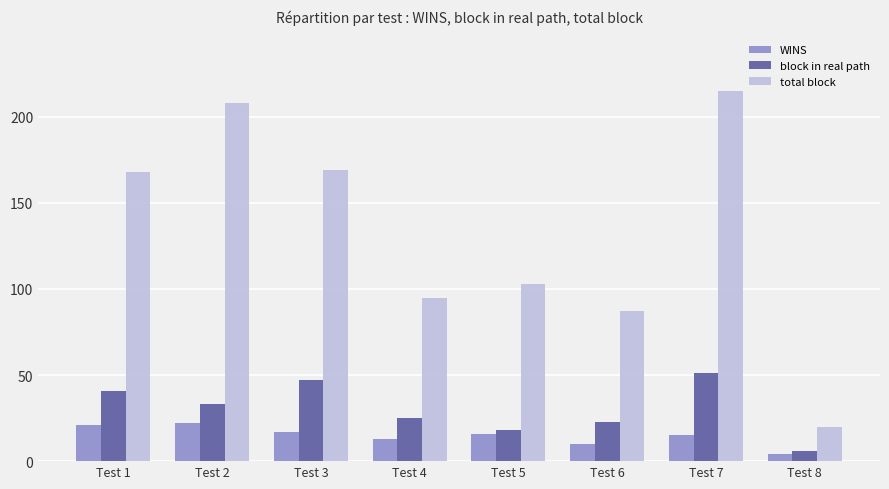

Are the bars grouped side by side (vs. stacked)?

Yes